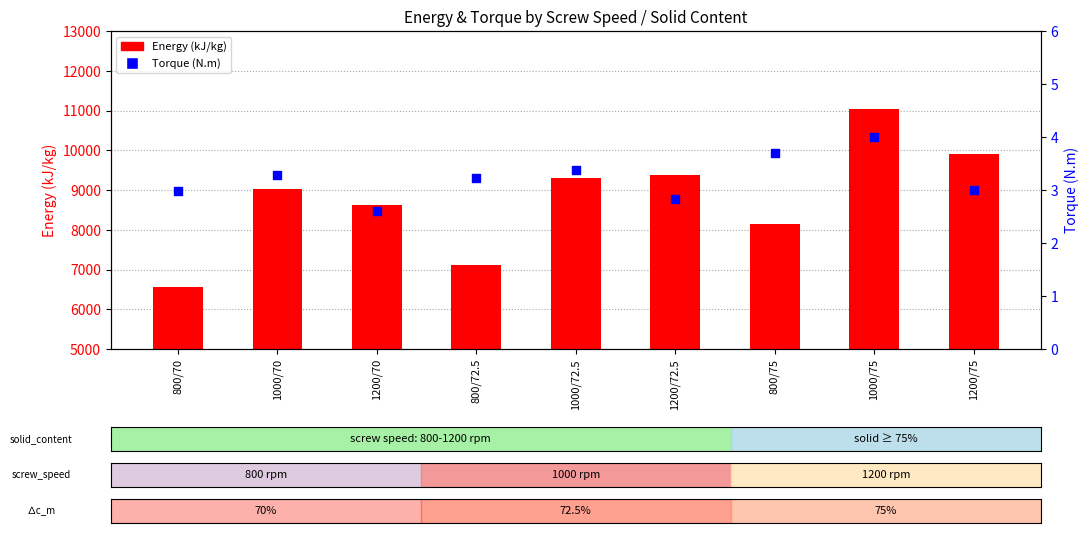

Which series reaches the maximum Y coordinate?

Energy (kJ/kg)